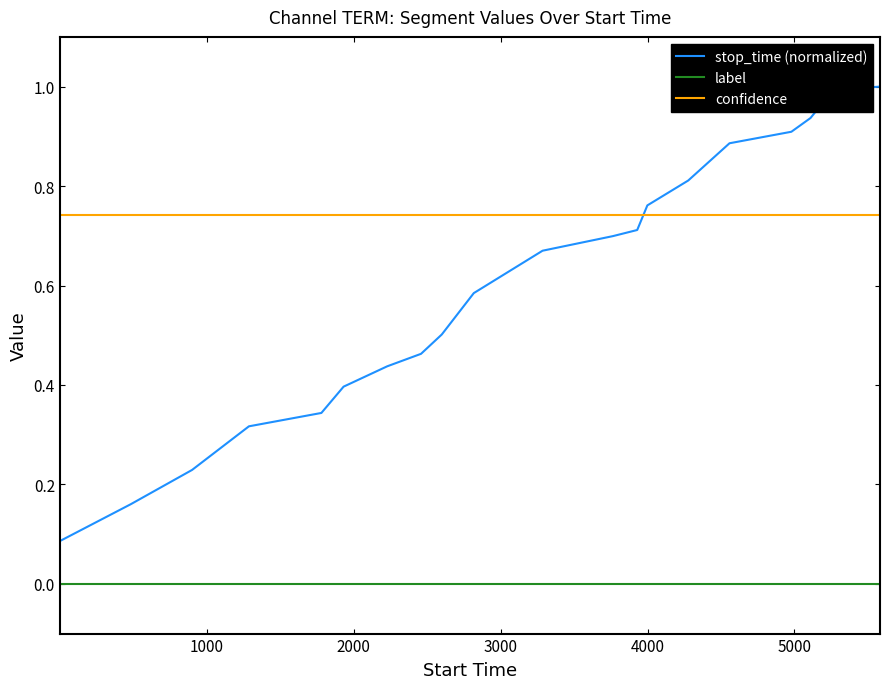

How many lines are shown in the chart?

3